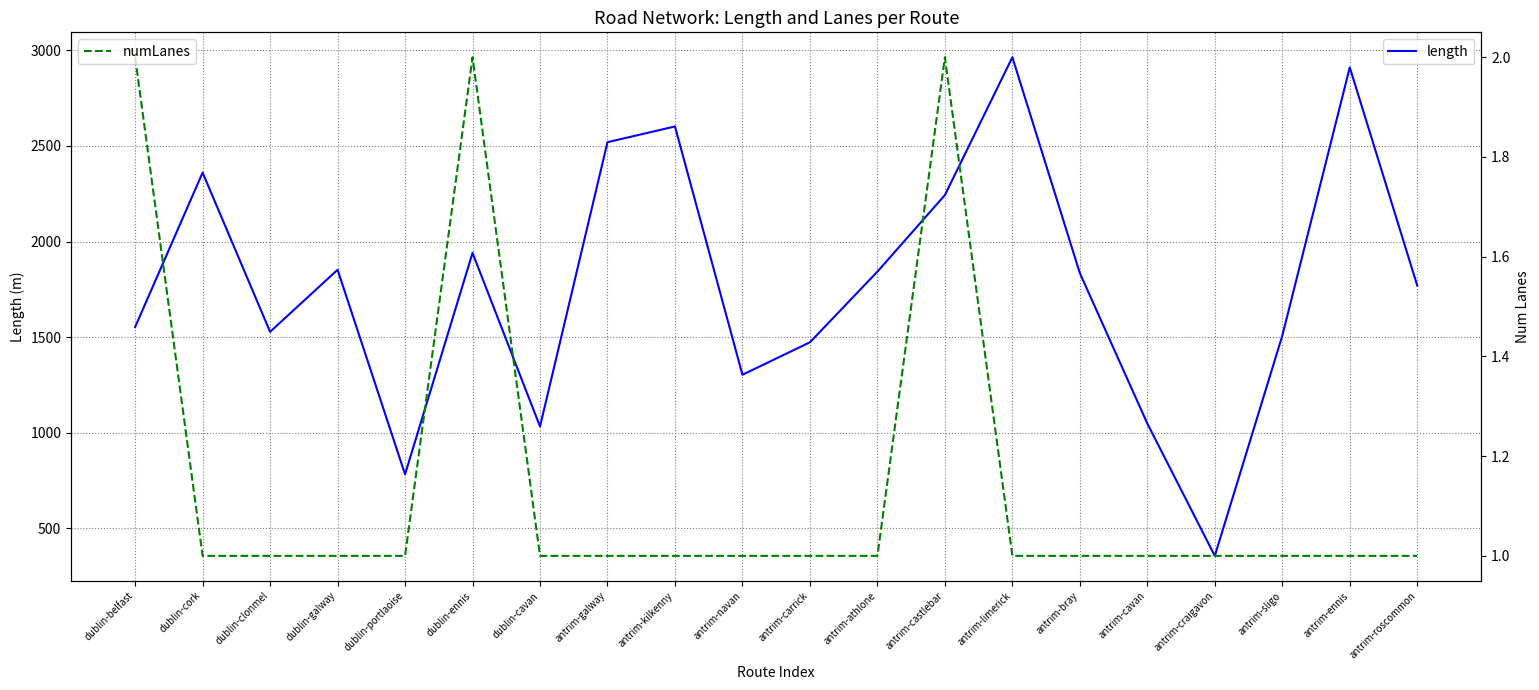

At which label does length reach its peak?

antrim-limerick